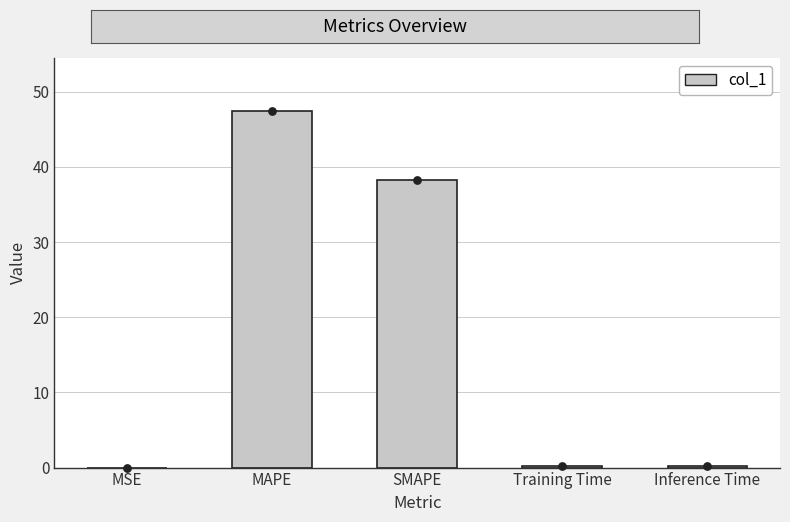

Between MAPE and Training Time, which is larger?

MAPE